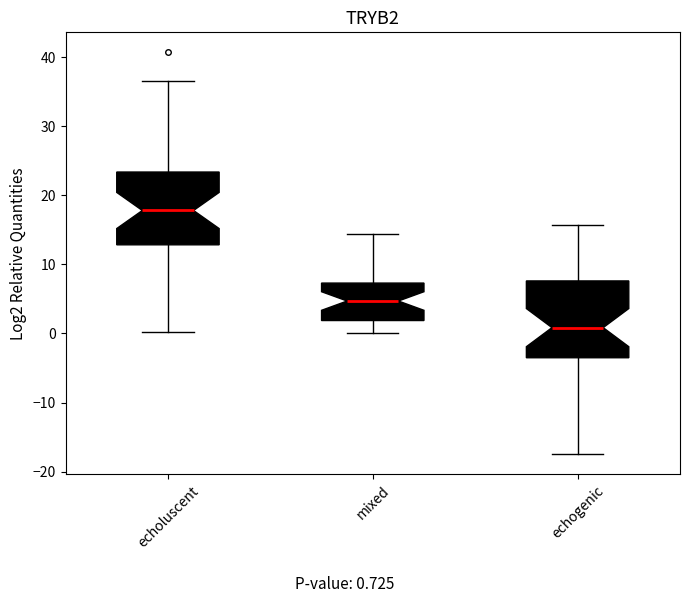

Which box's median line is the lowest?

echogenic